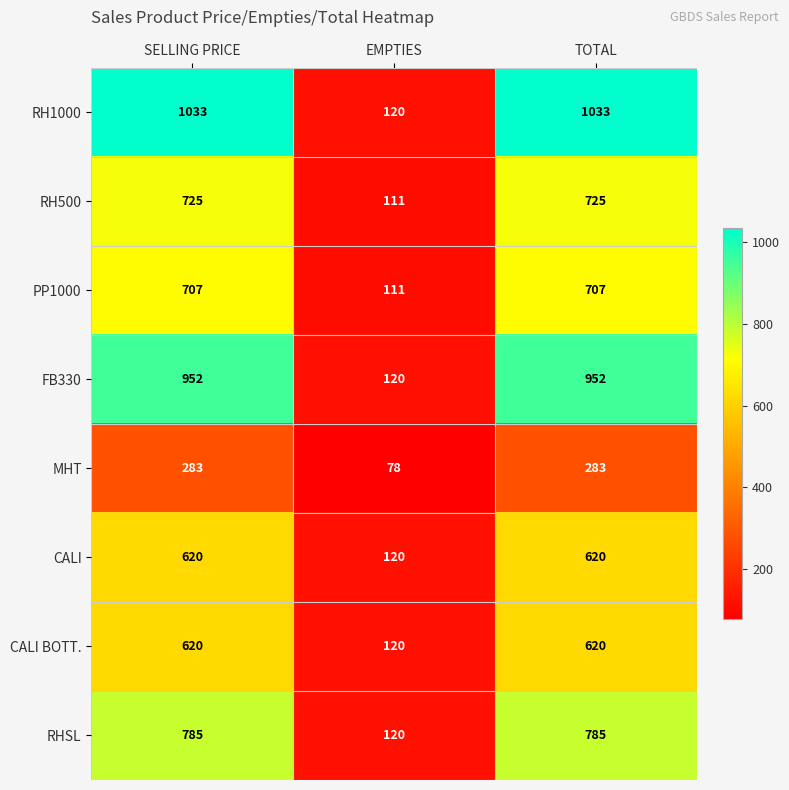

Which series has the largest total across all categories?

RH1000